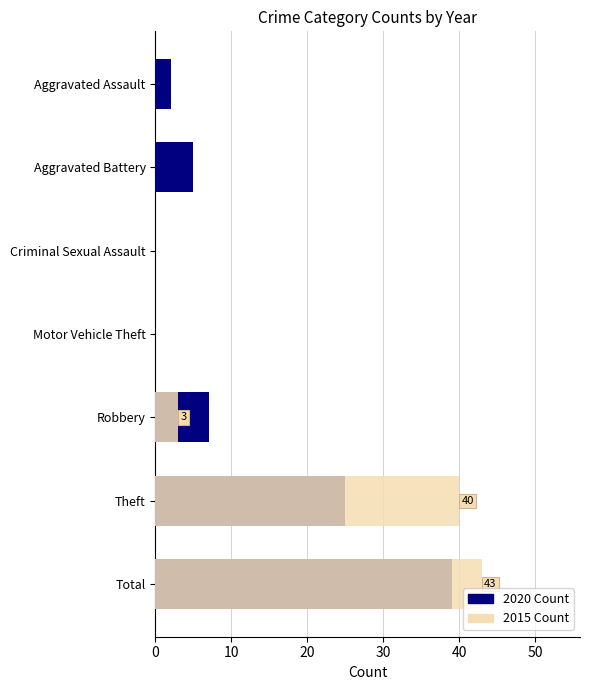

What is the difference between the maximum and minimum values in the 2015 Count series?

43